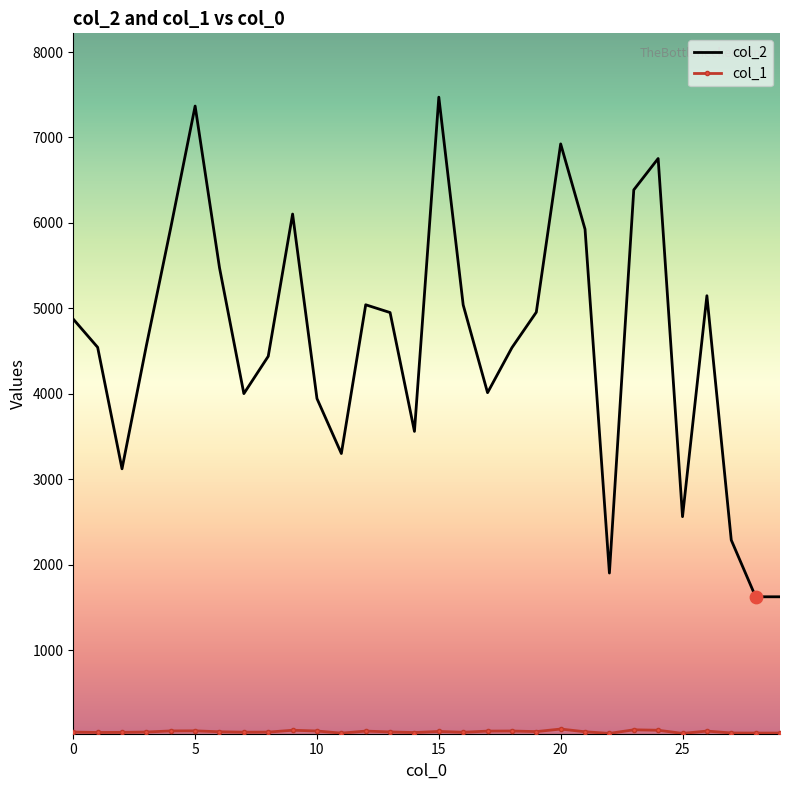

Which series has the largest range (max minus min)?

col_2